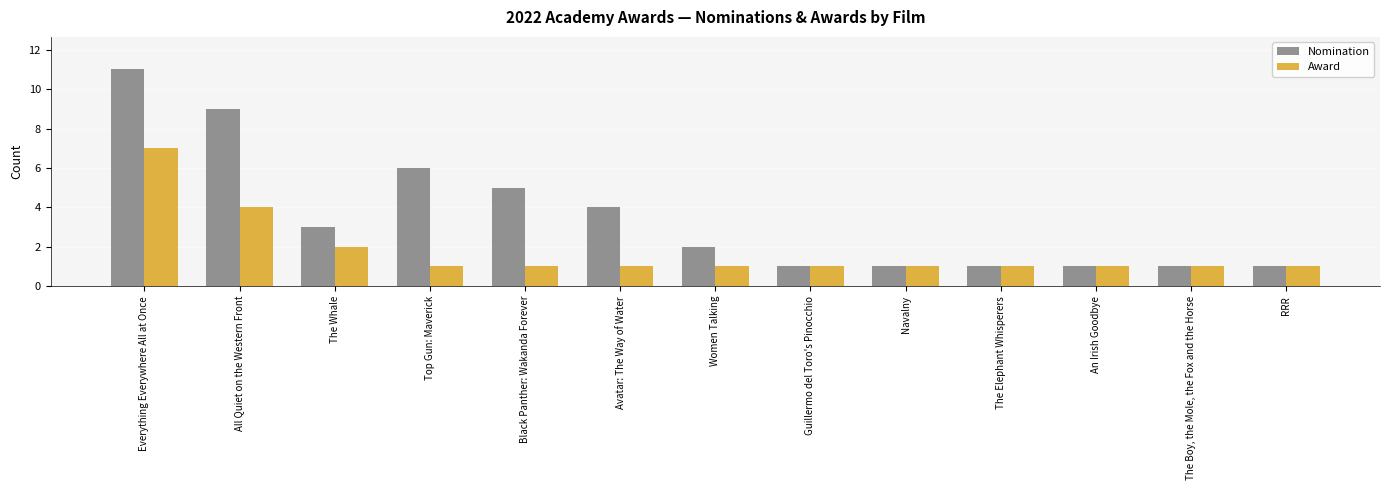

How many distinct data groups are displayed?

2